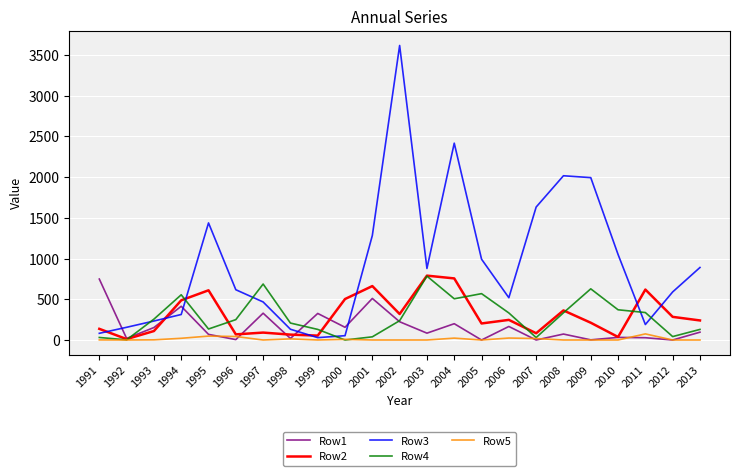

Is the value of Row4 at 2001 greater than the value of Row5 at 1993?

Yes